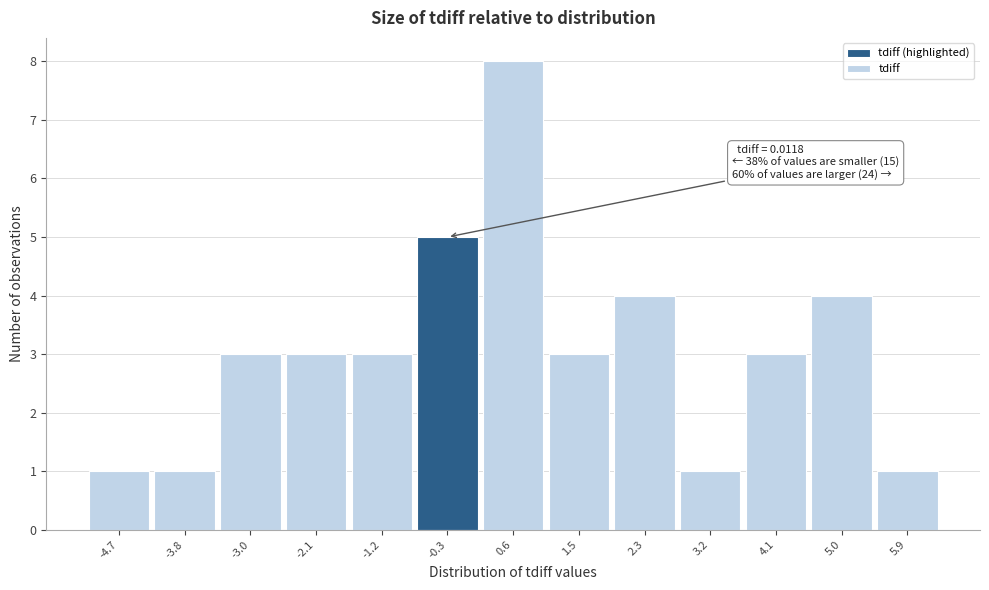

Over which range of the x-axis is the bar tallest?

0.1 to 1.0